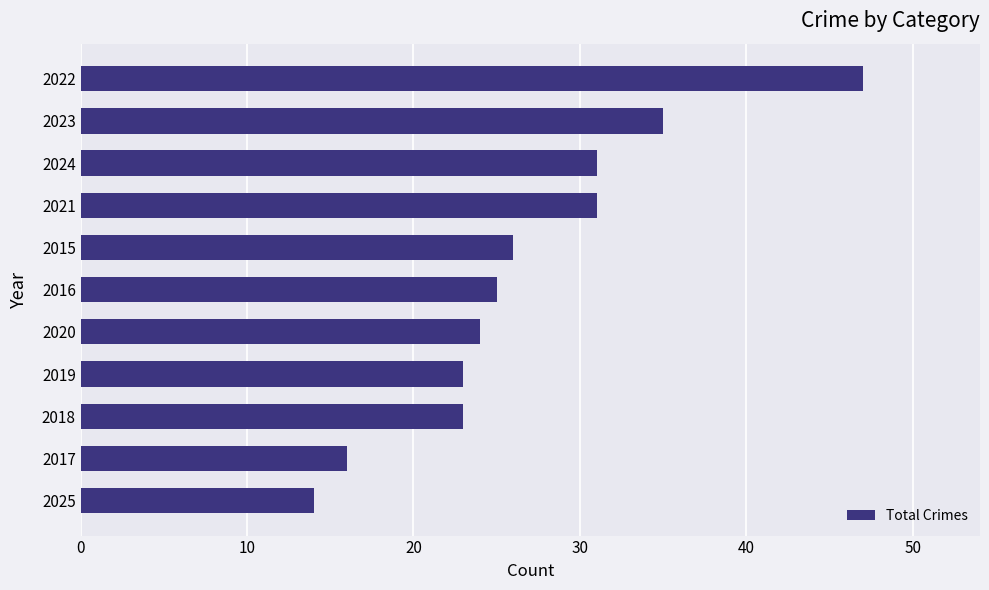

How many distinct data groups are displayed?

1